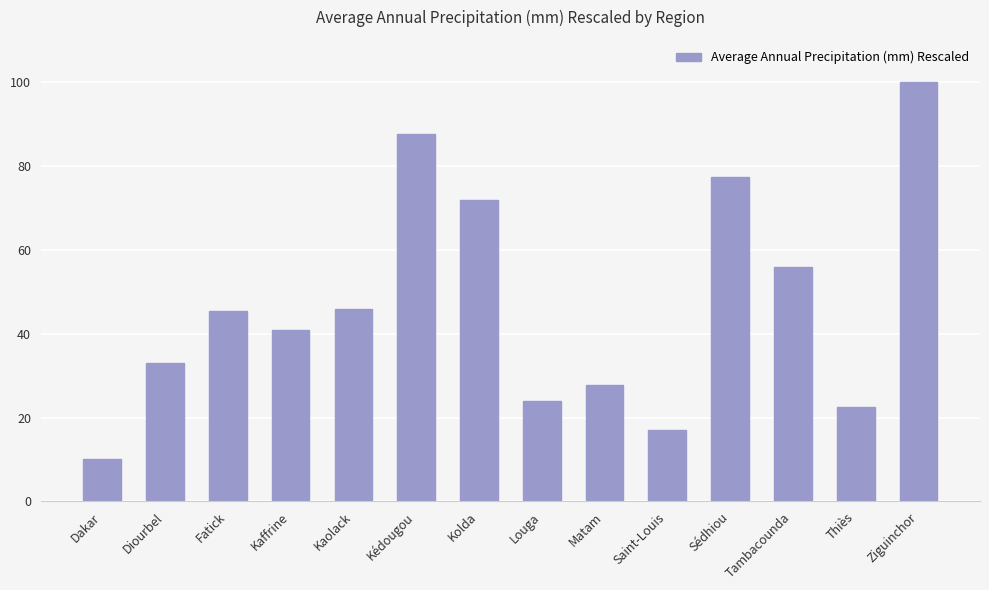

Reading right to left, what are all the values shown in this chart?

100.0	22.4	55.9	77.4	17.1	27.7	23.9	71.9	87.5	45.9	40.9	45.4	32.9	10.0